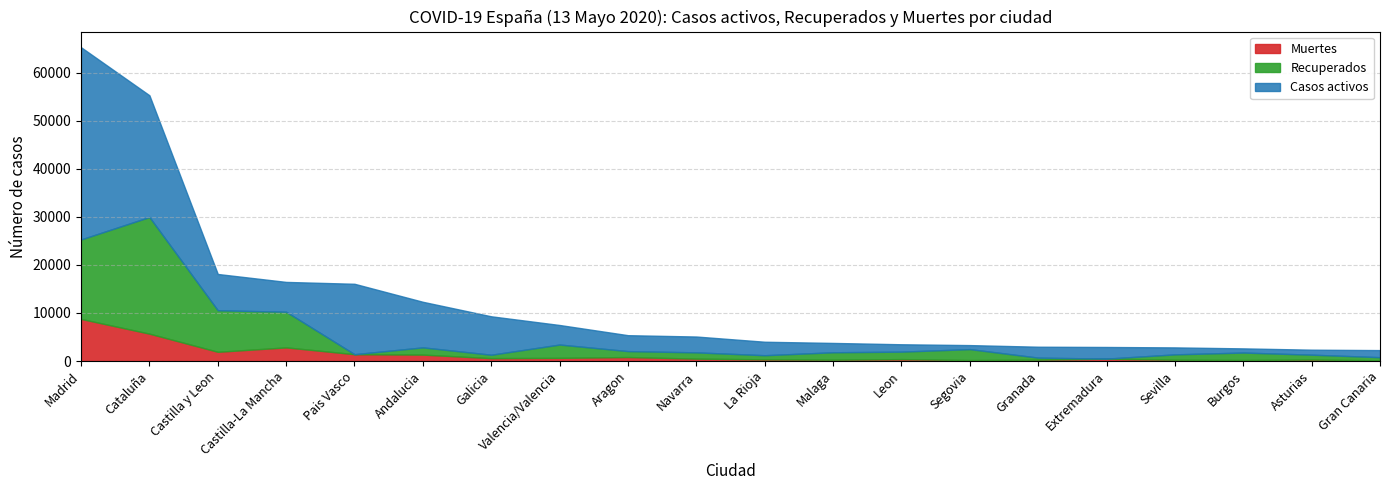

What position from the left is Extremadura?

16